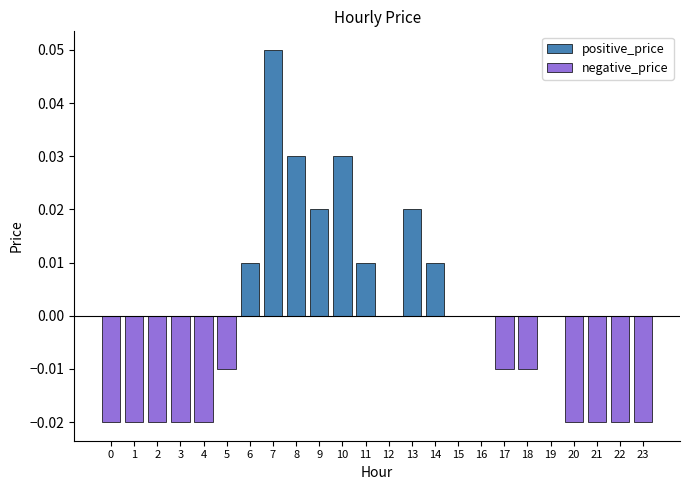

Reading right to left, extract all data points from this chart.

positive_price: 23=0.0	22=0.0	21=0.0	20=0.0	19=0.0	18=0.0	17=0.0	16=0.0	15=0.0	14=0.0	13=0.0	12=0.0	11=0.0	10=0.0	9=0.0	8=0.0	7=0.1	6=0.0	5=0.0	4=0.0	3=0.0	2=0.0	1=0.0	0=0.0
negative_price: 23=-0.0	22=-0.0	21=-0.0	20=-0.0	19=0.0	18=-0.0	17=-0.0	16=0.0	15=0.0	14=0.0	13=0.0	12=0.0	11=0.0	10=0.0	9=0.0	8=0.0	7=0.0	6=0.0	5=-0.0	4=-0.0	3=-0.0	2=-0.0	1=-0.0	0=-0.0